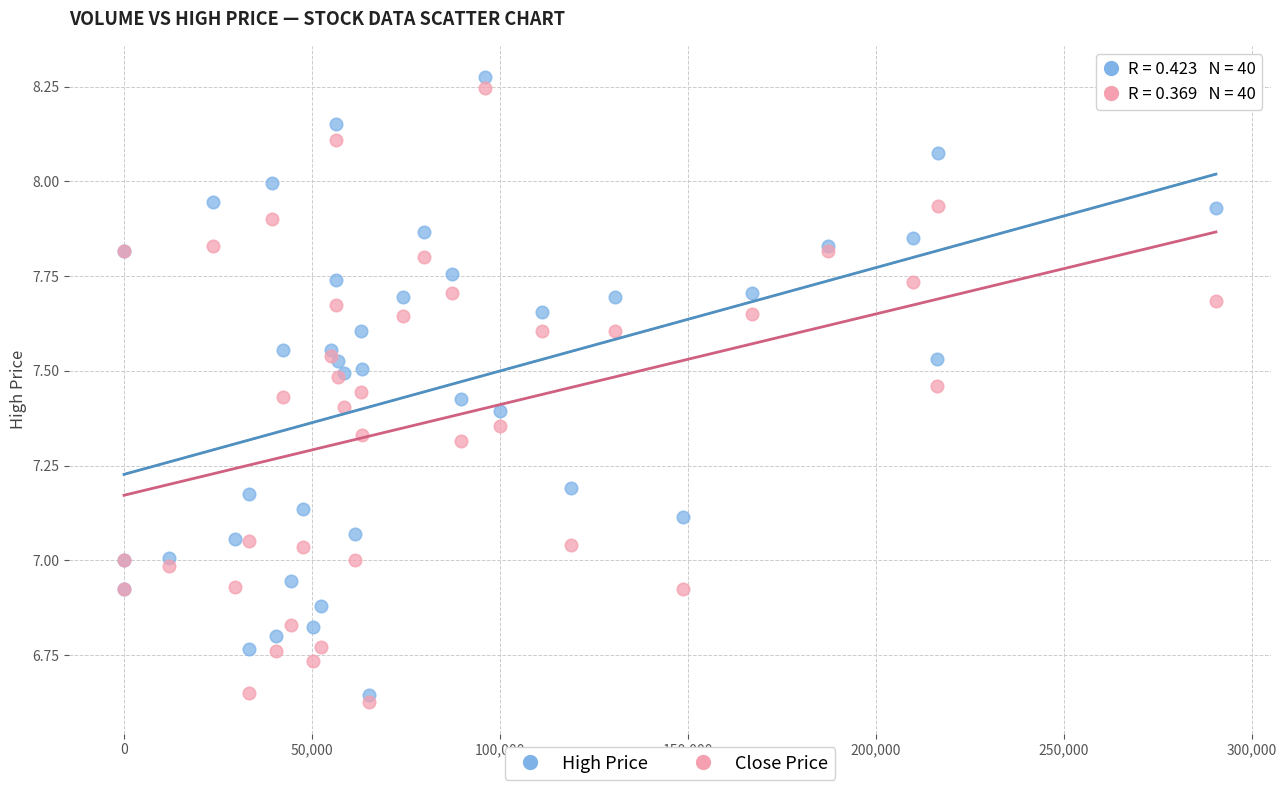

What are all the series names shown in the legend?

High Price, Close Price